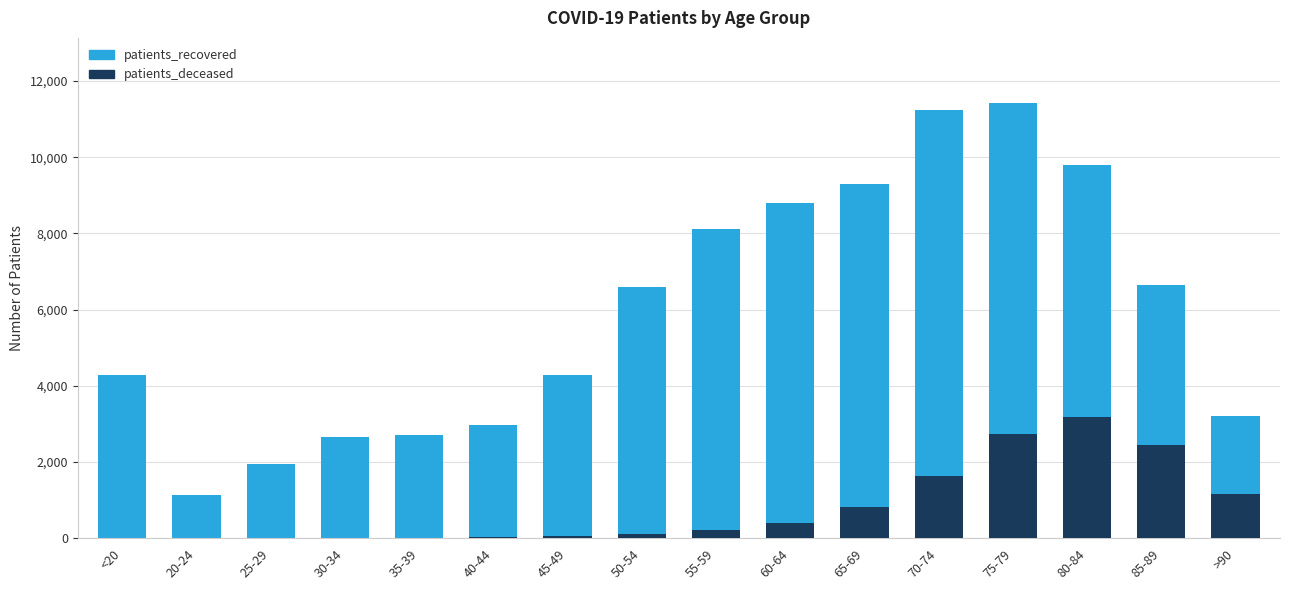

What is the average value of the patients_deceased series?

802